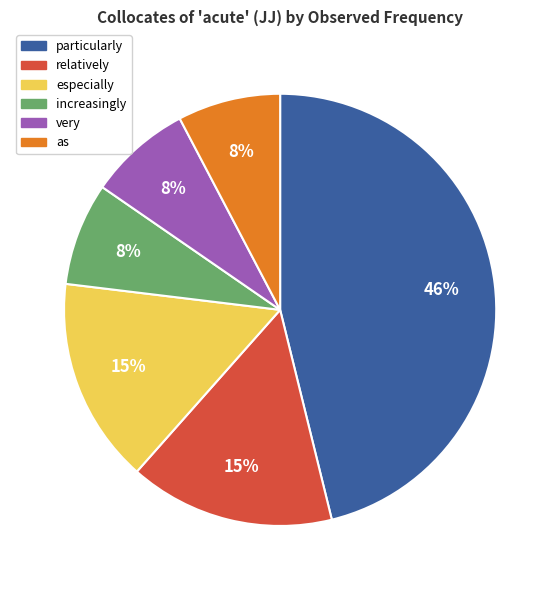

To the nearest percent, what is the difference between the largest and smallest slice percentages?

38%